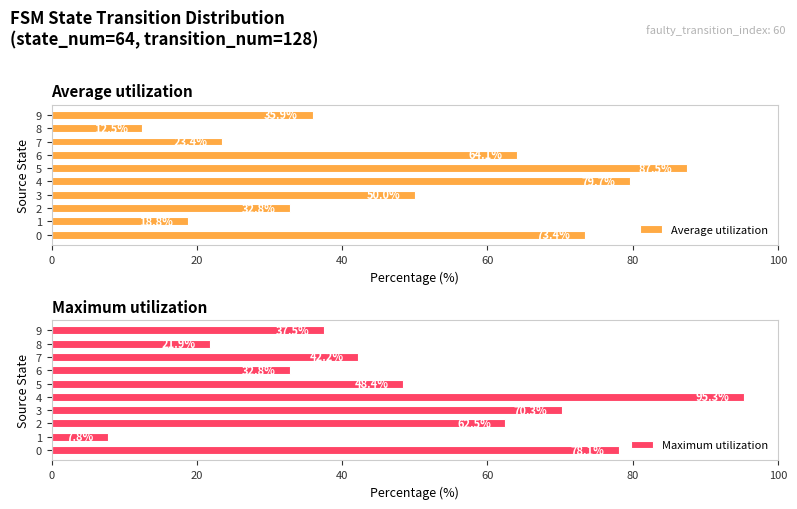

Is it true that Maximum utilization equals 95.3 at 4?

True